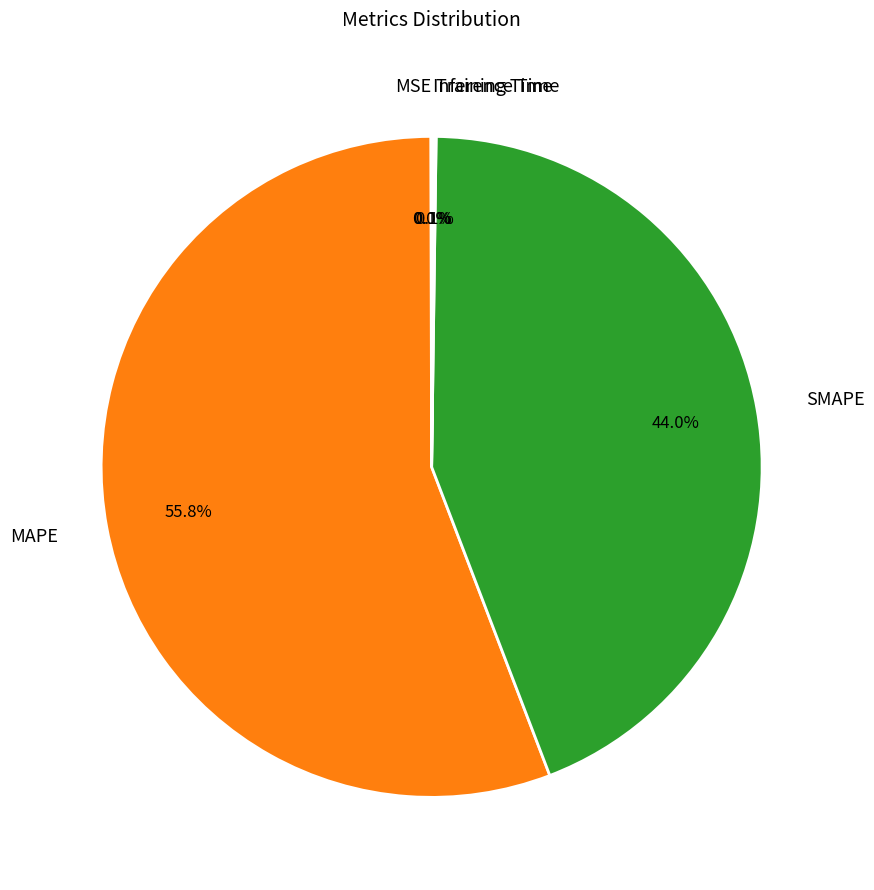

What portion of the pie excludes SMAPE?

56.0%